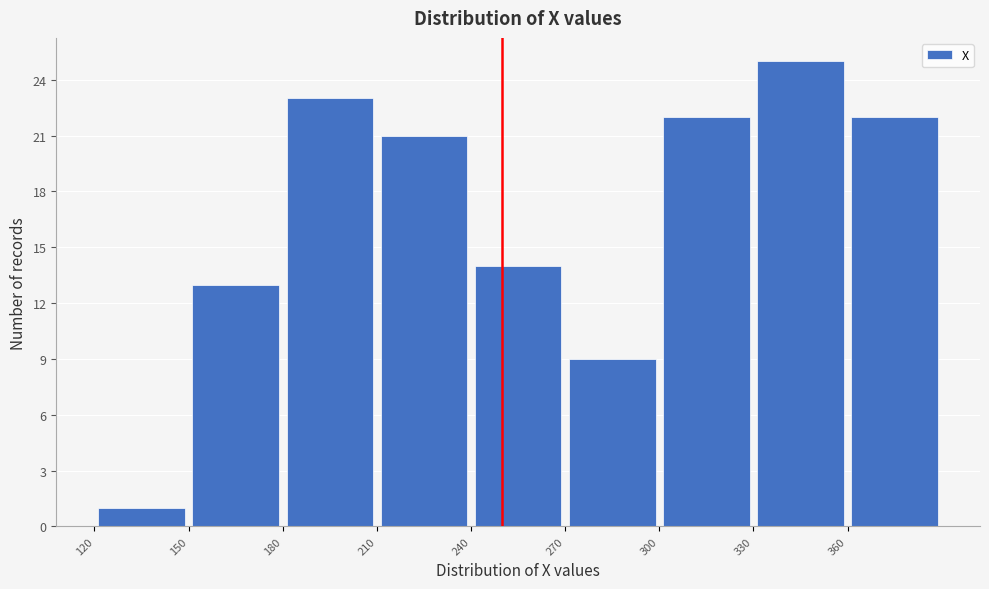

Reading left to right, list every bar in this chart as the range it spans on the x-axis followed by its height. The values are not printed on the chart, so give them approximately, as read against the axis.

120 to 150: 1
150 to 180: 13
180 to 210: 23
210 to 240: 21
240 to 270: 14
270 to 300: 9
300 to 330: 22
330 to 360: 25
360 to 390: 22